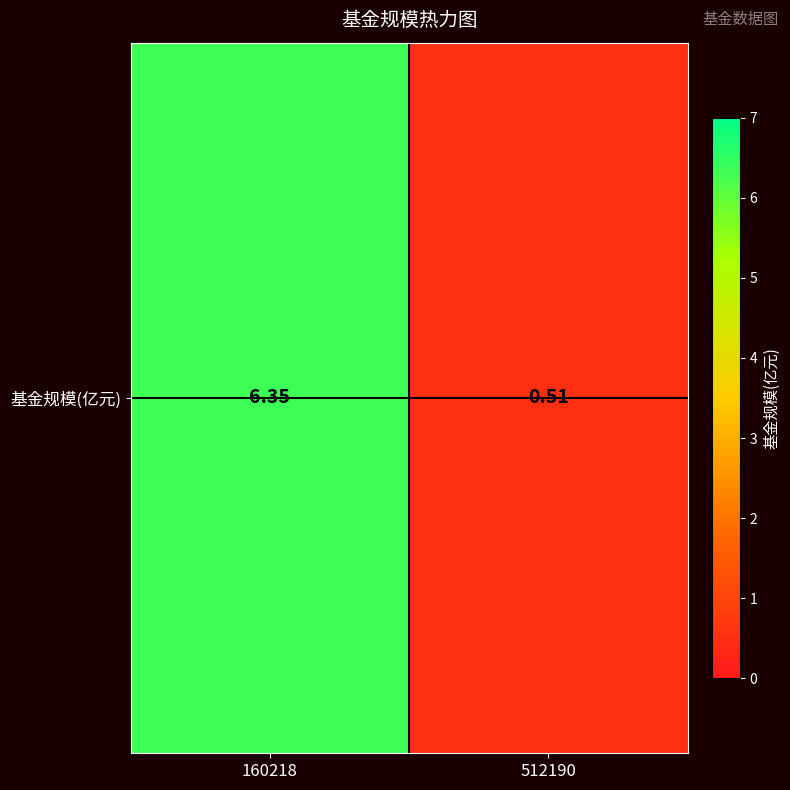

List the labels in order of value, smallest first.

512190, 160218